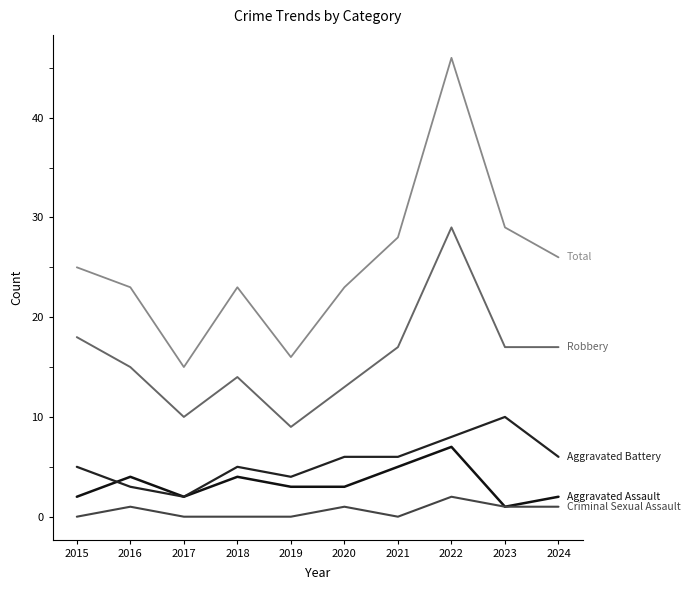

What is the greatest value displayed?

46